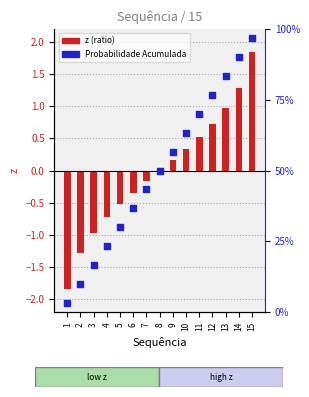

Which series has the largest total across all categories?

Probabilidade Acumulada